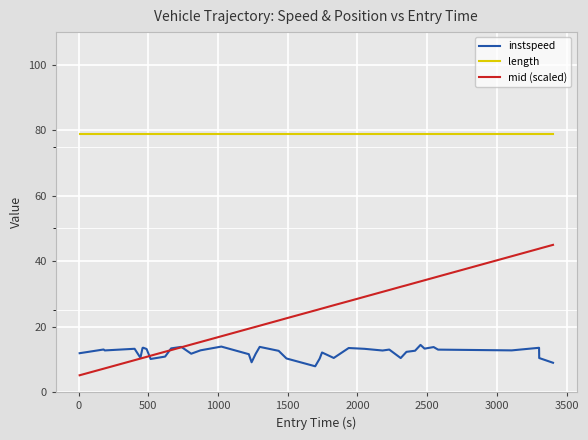

True or false: length and mid (scaled) intersect in this chart.

False